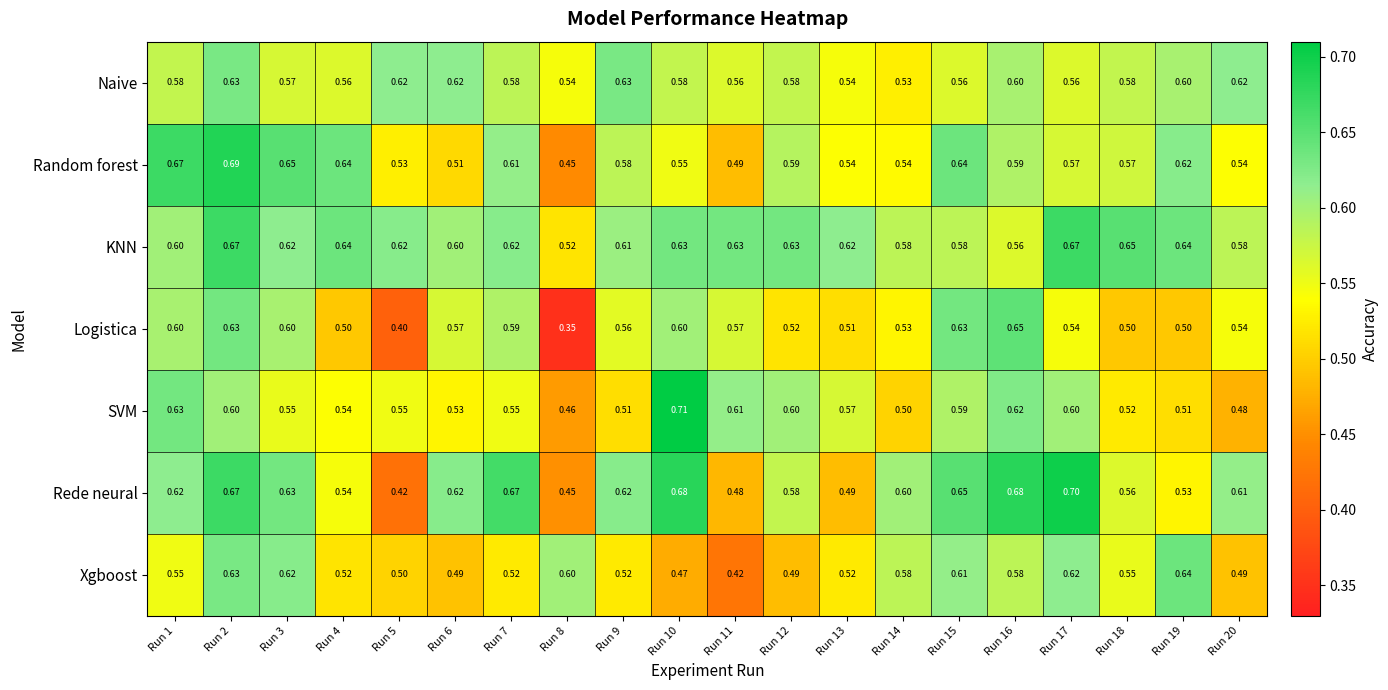

List the series in order of their peak value, lowest first.

Naive, Xgboost, Logistica, KNN, Random forest, Rede neural, SVM